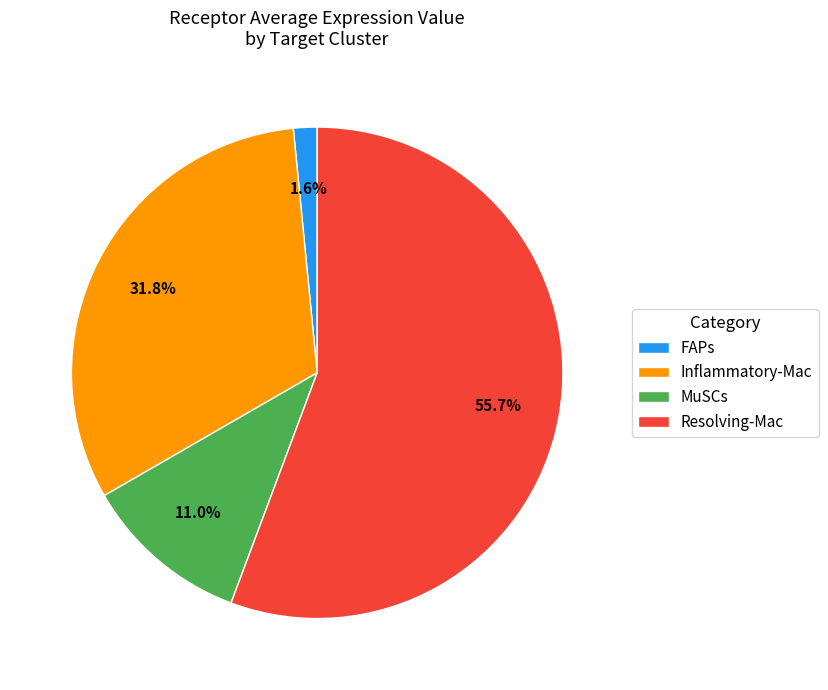

To the nearest percent, what is the combined percentage of FAPs and MuSCs?

13%